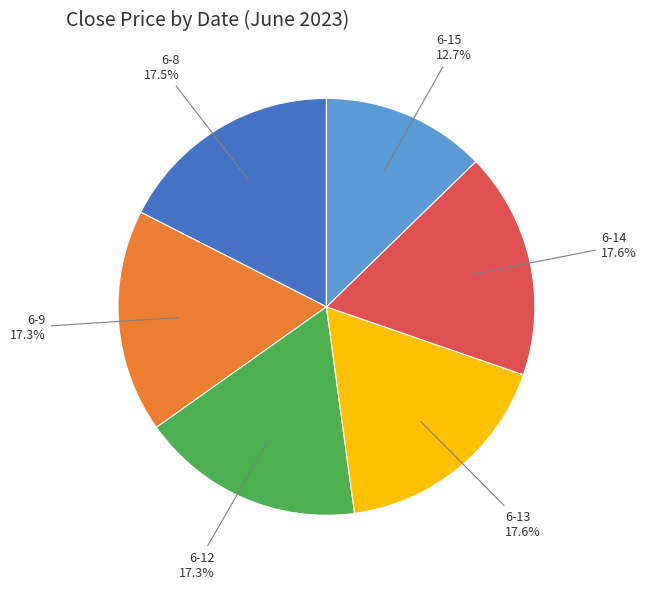

Which category has the smallest portion of the pie?

6-15